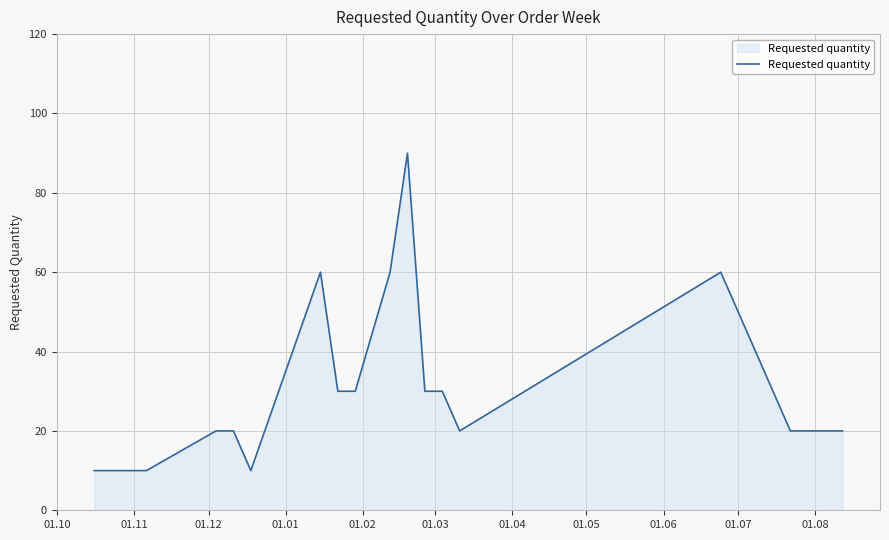

What is the greatest value displayed?

90